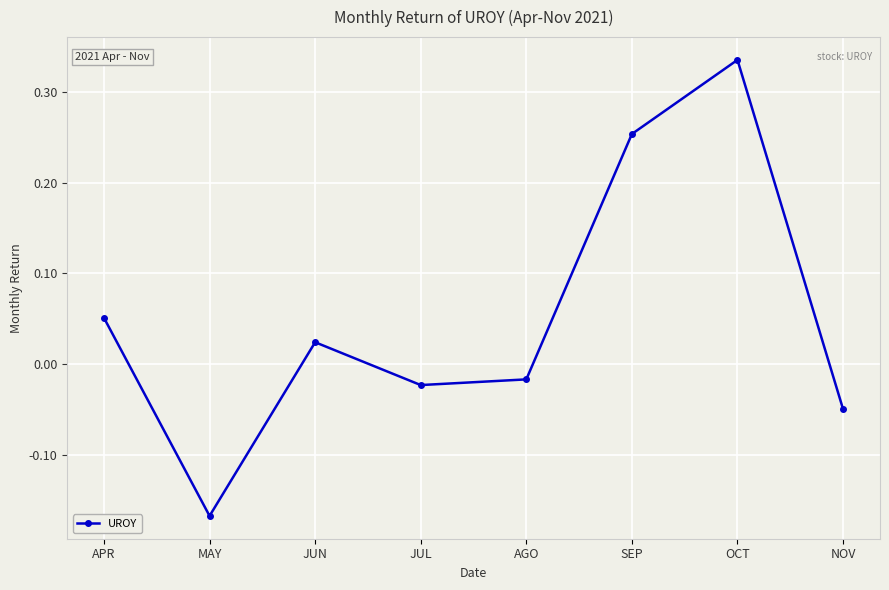

Count the number of values greater than 0.

4